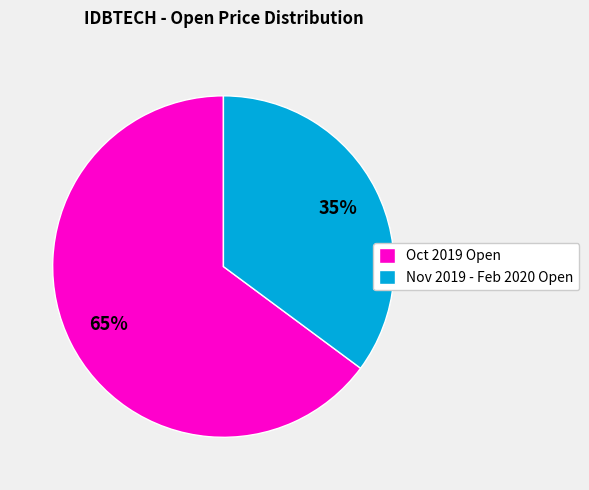

Do Nov 2019 - Feb 2020 Open and Oct 2019 Open together represent more than half of the pie?

Yes